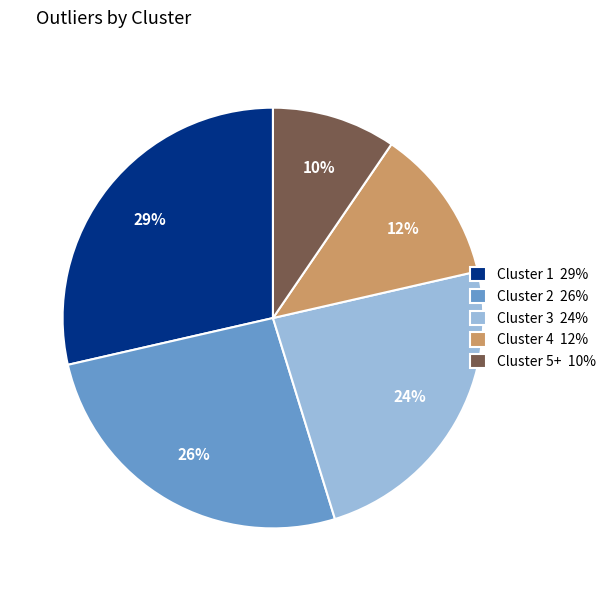

Which category has the smallest portion of the pie?

Cluster 5+